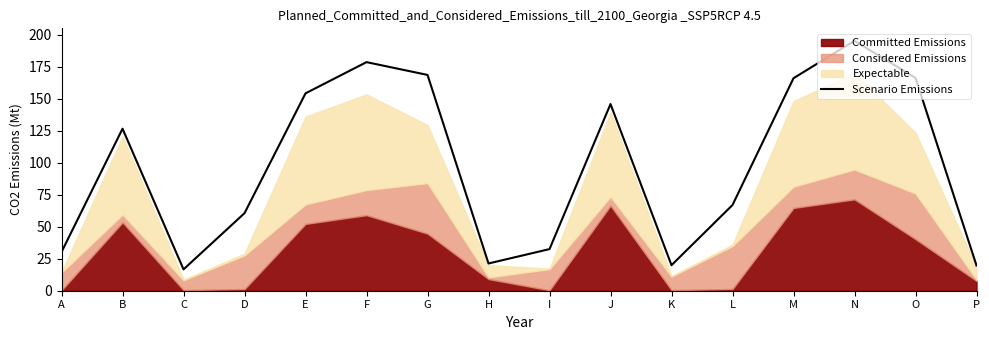

True or false: there are more than 1 points higher than both neighbors.

True